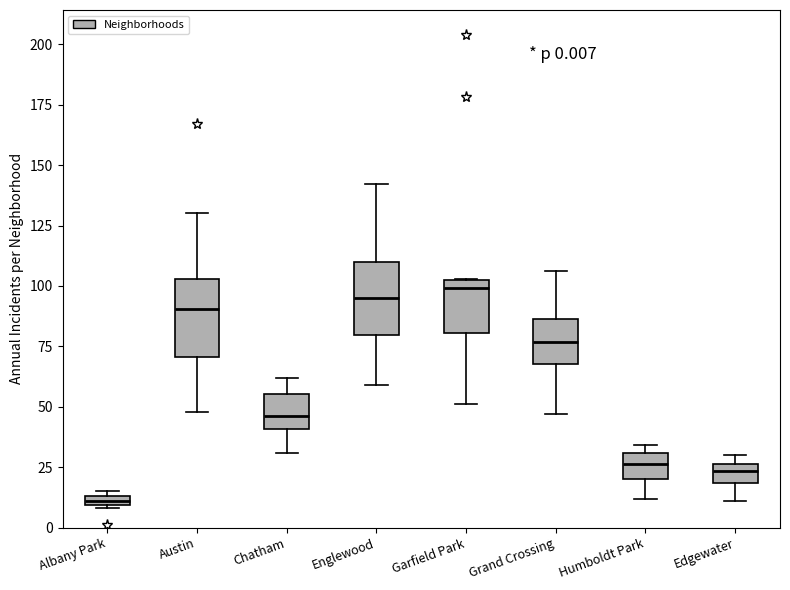

Which box has the lowest median line?

Albany Park